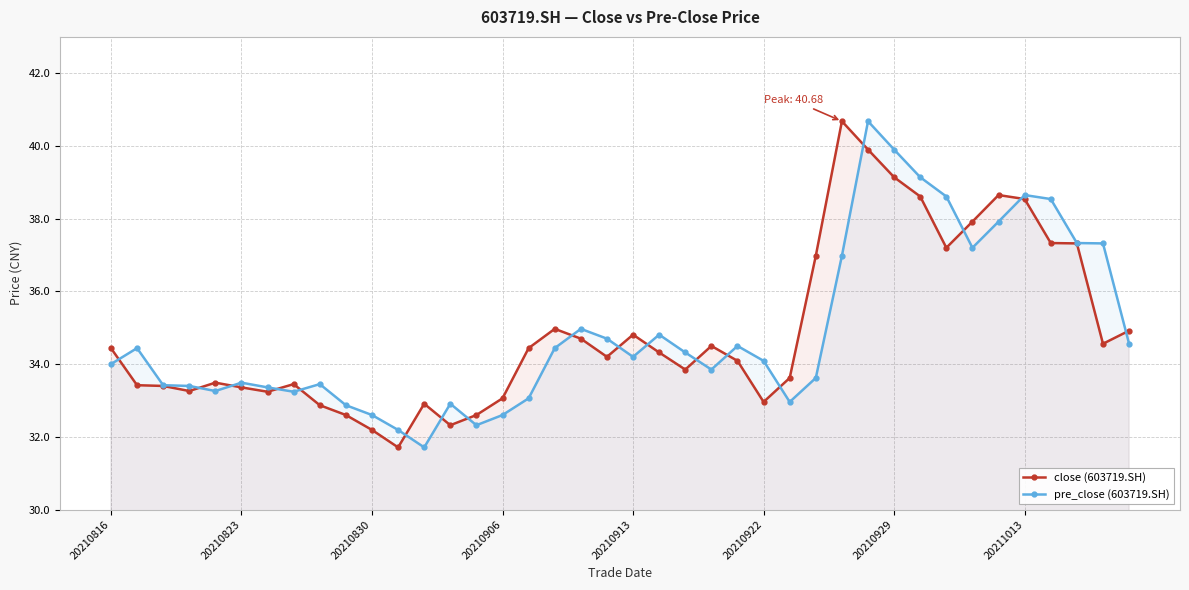

At how many categories does at least one series exceed 36?

12